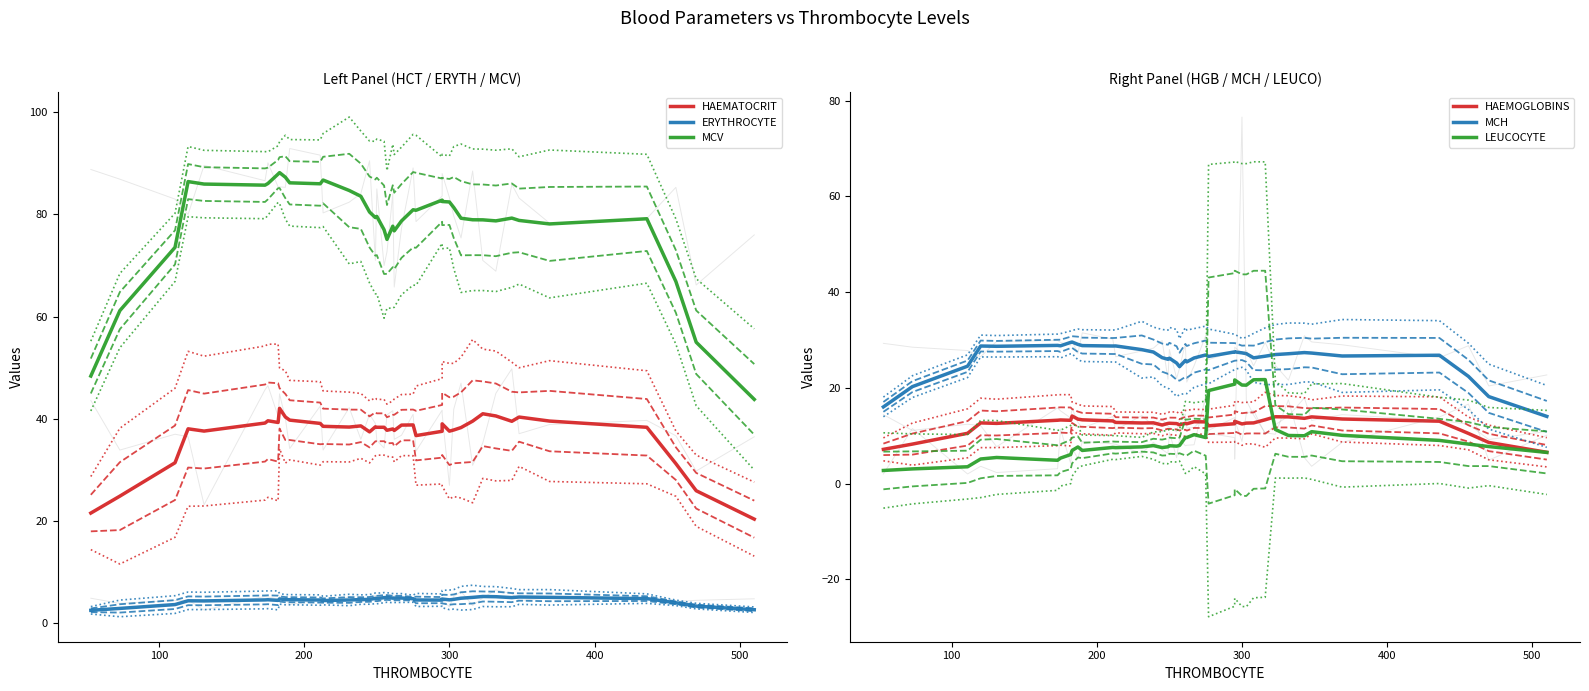

Is the value of LEUCOCYTE at 25 greater than the value of HAEMOGLOBINS at 14?

Yes